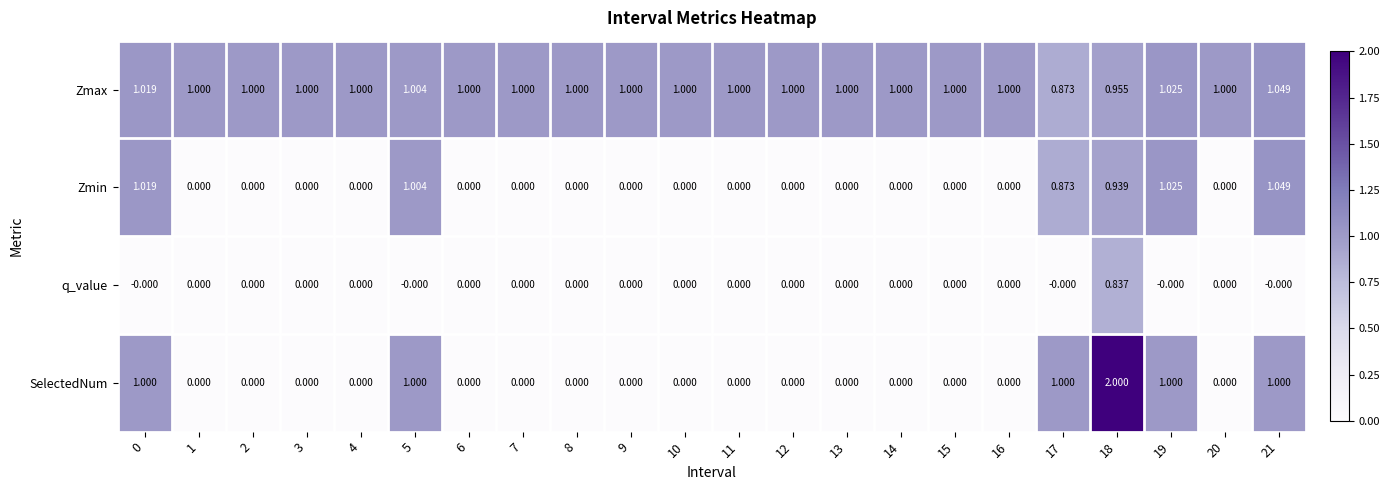

Is the value of Zmax at 8 greater than the value of SelectedNum at 1?

Yes